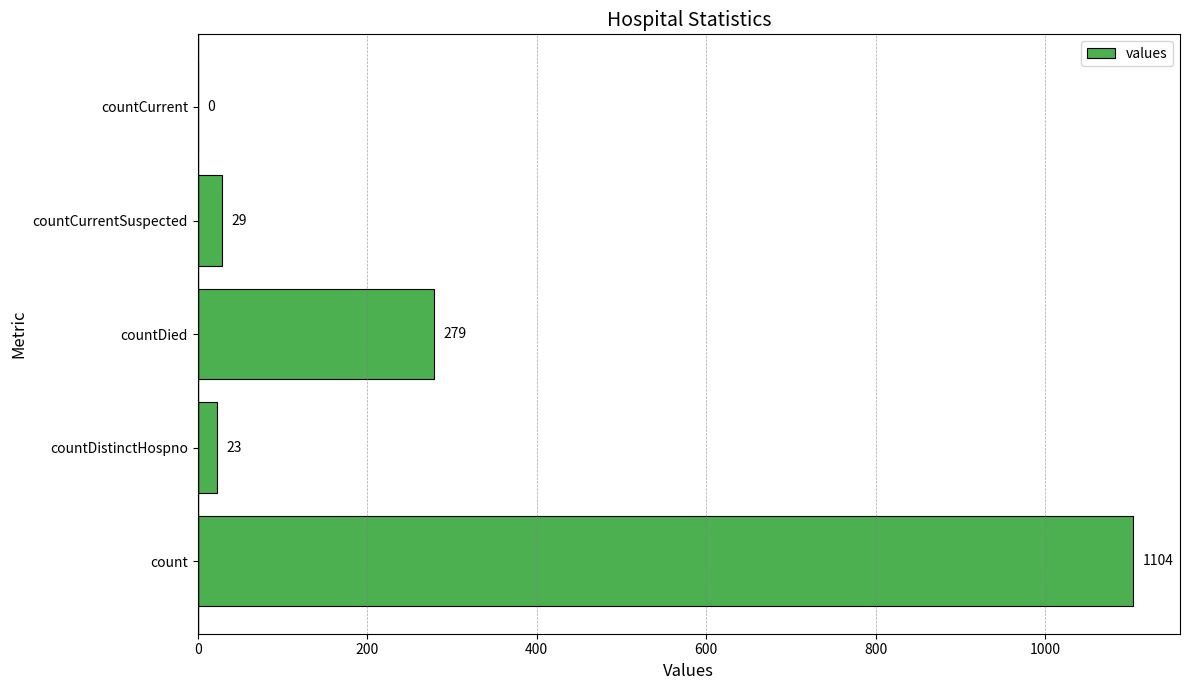

The value at count is 1584. True or false?

False